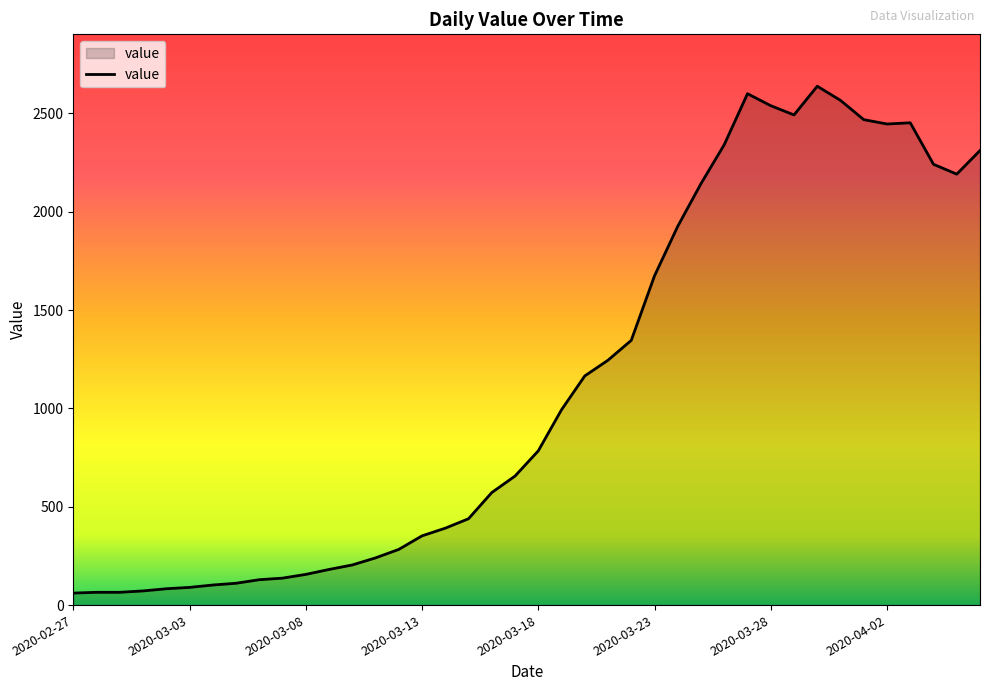

What is the smallest value displayed?

61